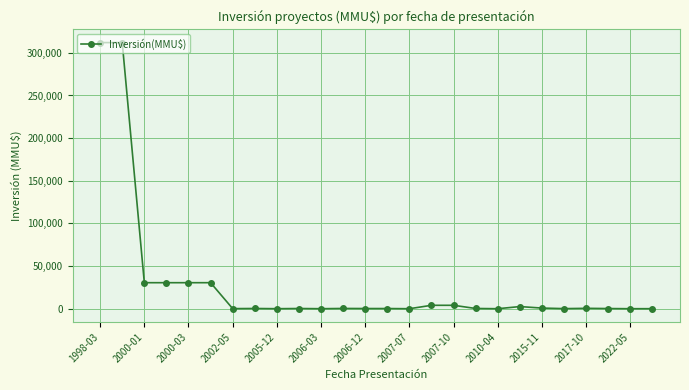

How many lines are shown in the chart?

1